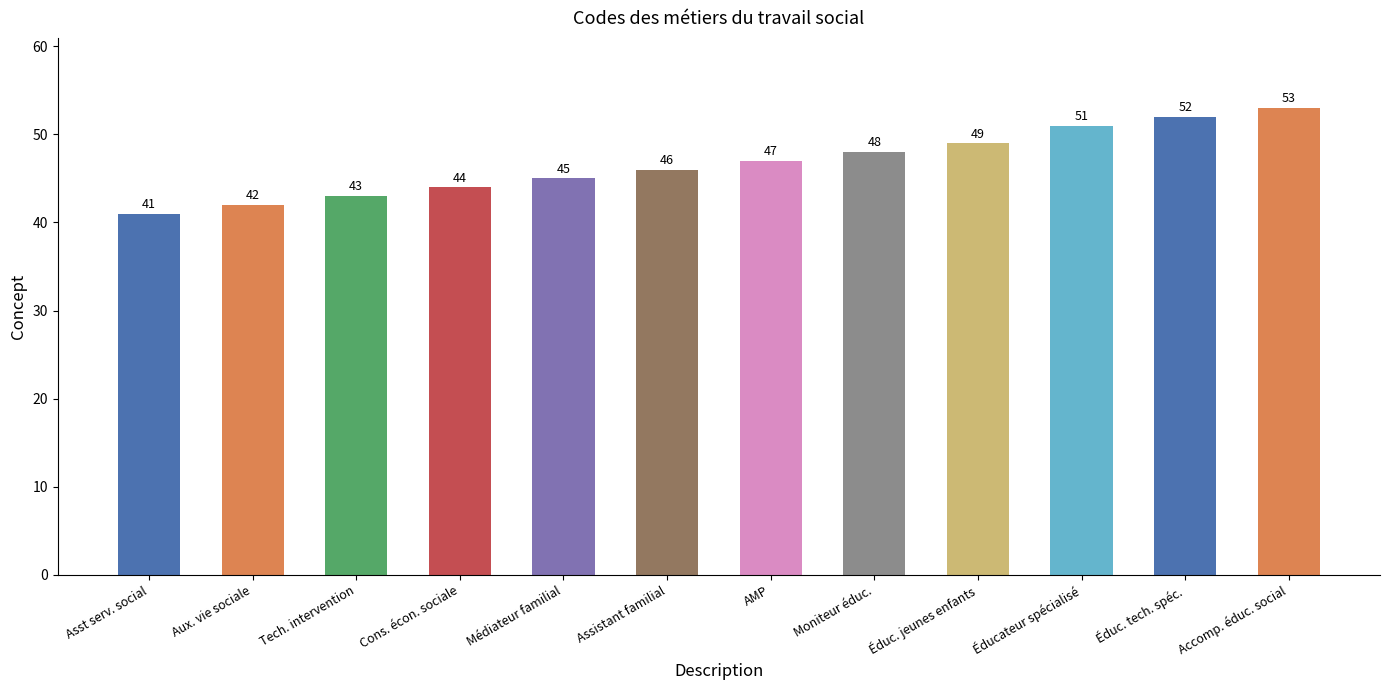

At which label is the value closest to 47?

AMP